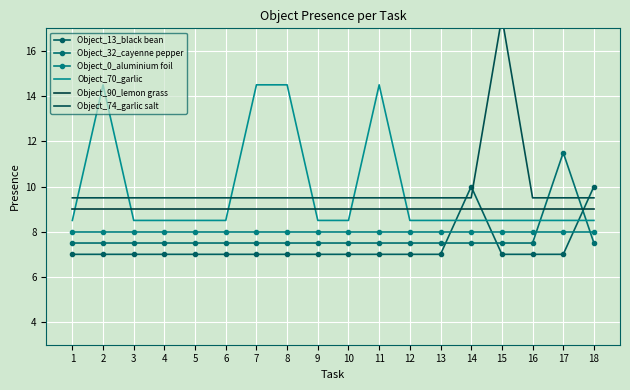

True or false: Object_70_garlic has a value of 2.7 at 6.

False